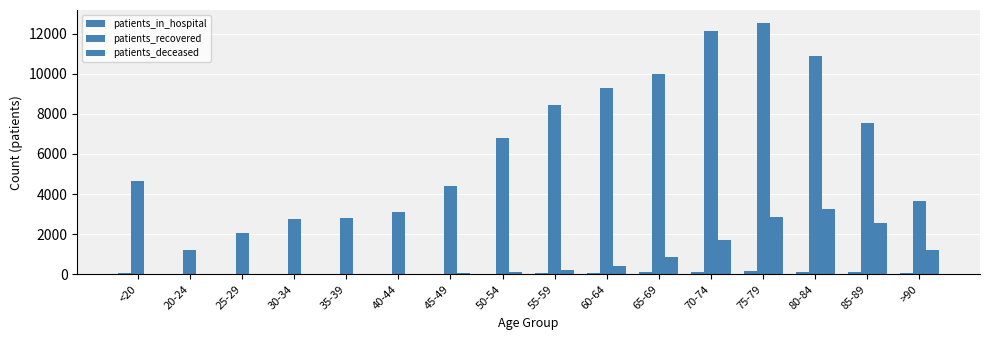

How many groups of bars are there?

16